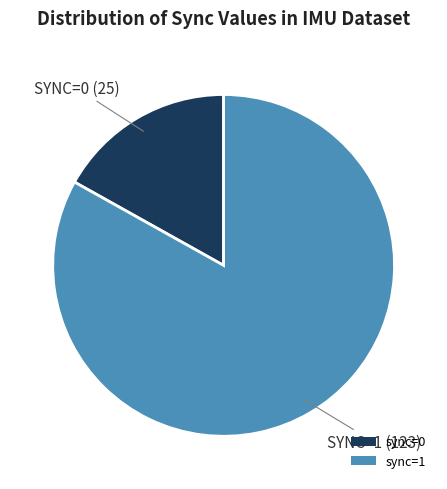

Rank the categories by value from lowest to highest.

sync=0, sync=1